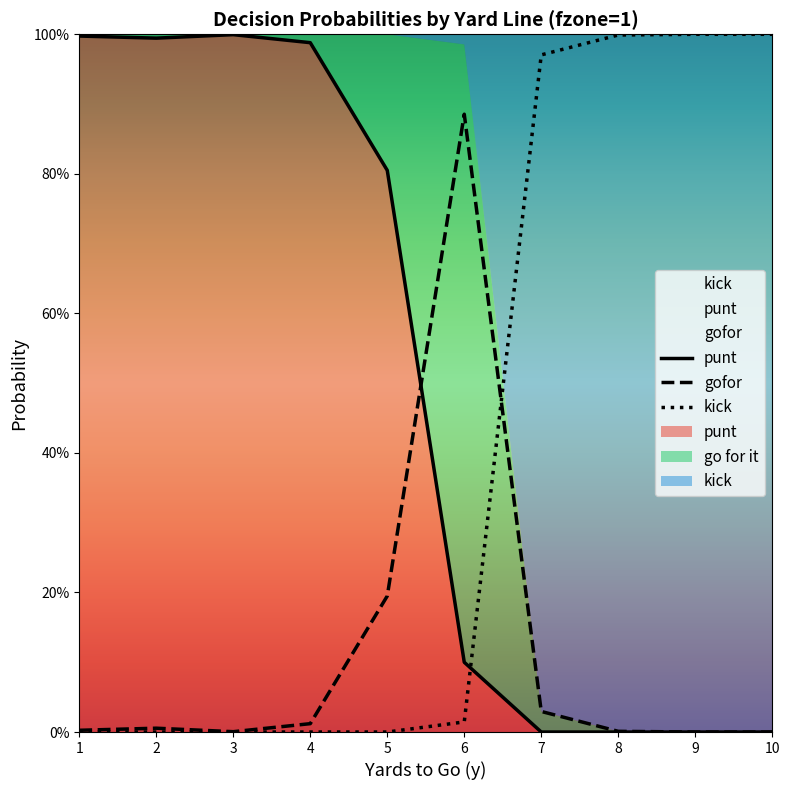

Which series has the largest total across all categories?

punt